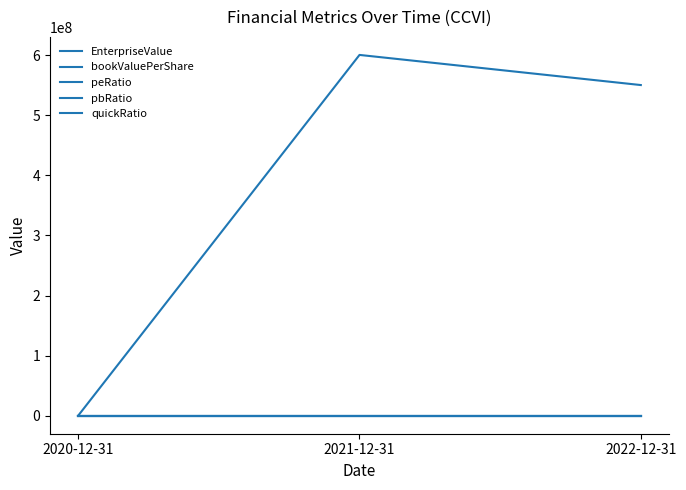

Count the number of data series in this chart.

5